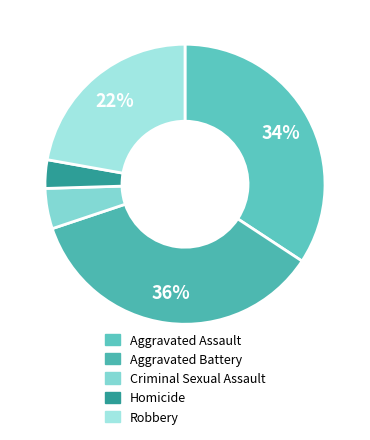

Which slice is the smallest?

Homicide